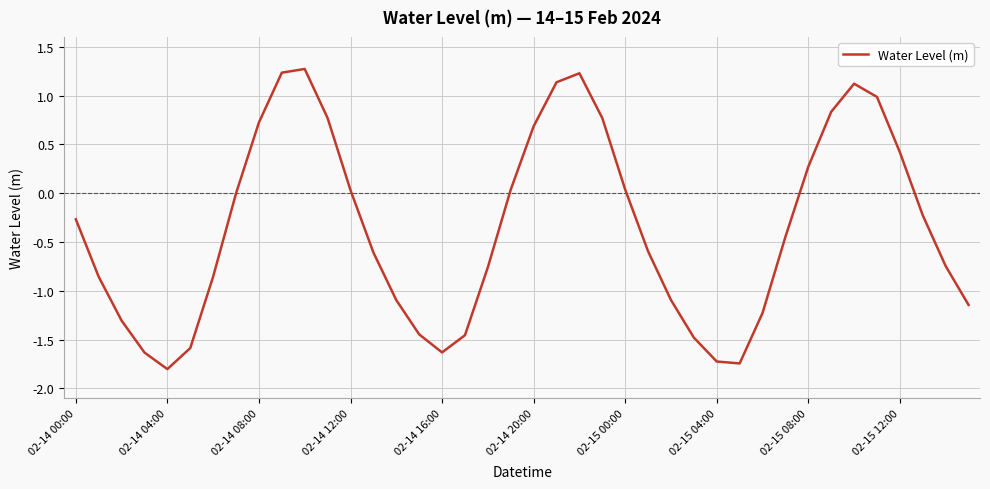

What is the difference between the maximum and minimum values?

3.1